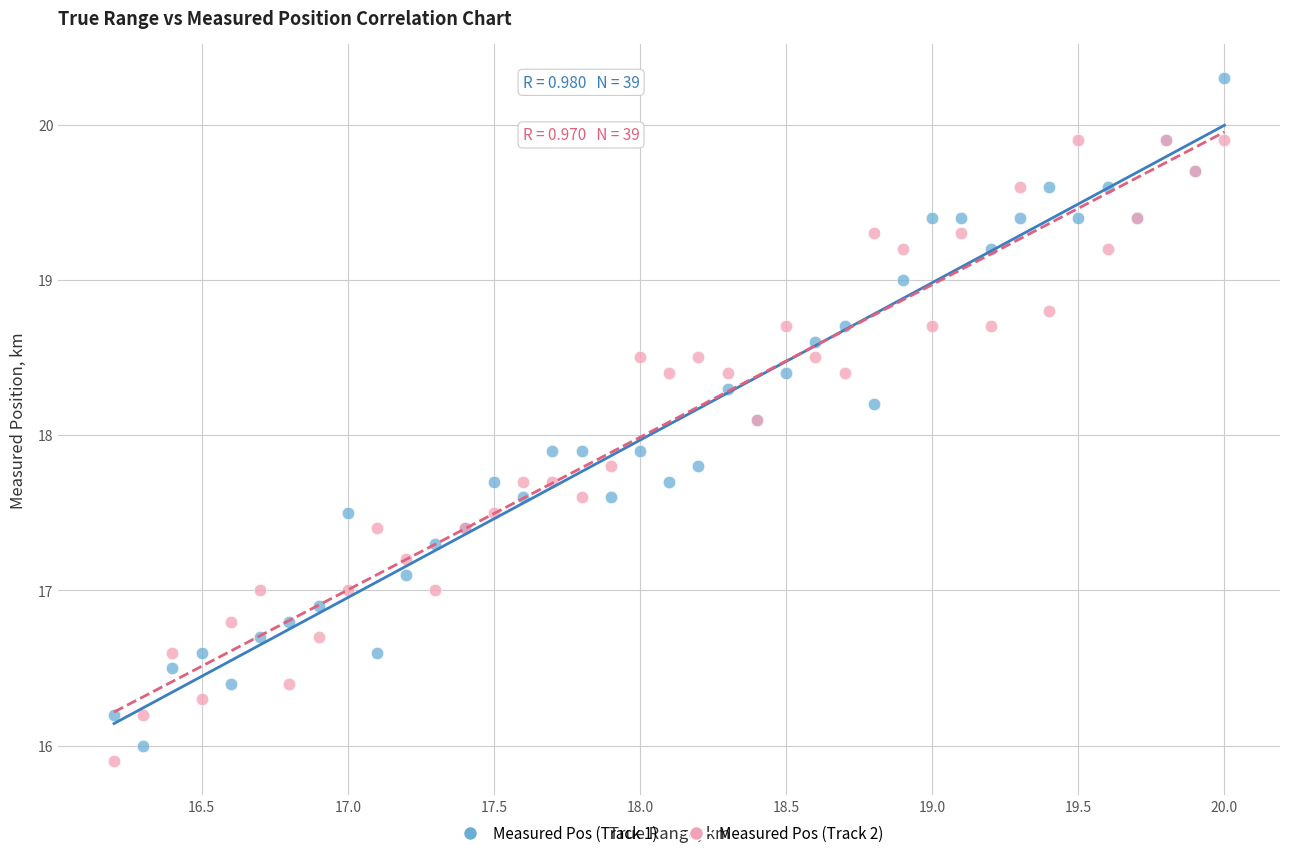

What is the X range (max minus min) for the scatter plot?

3.8